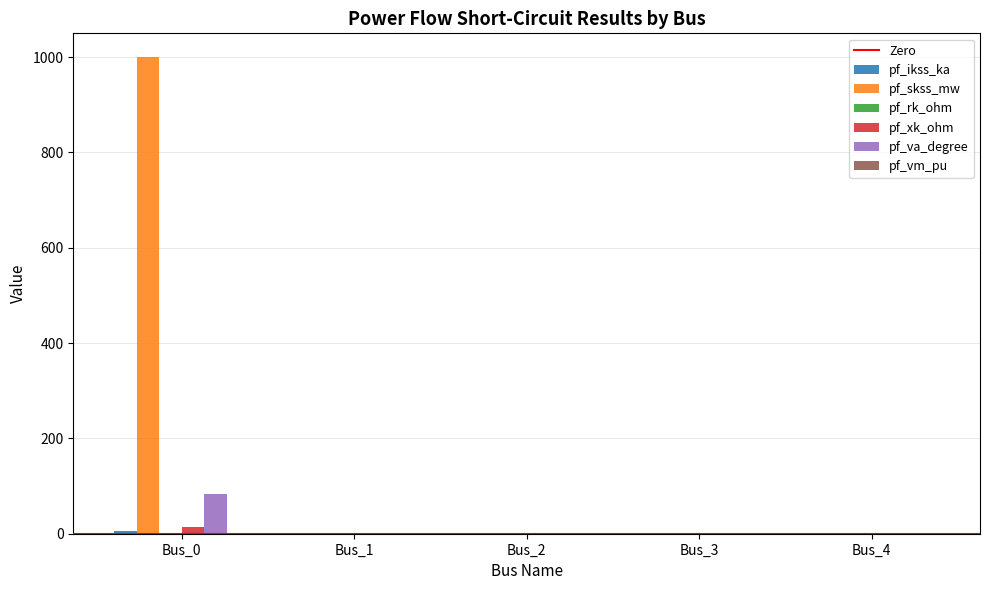

Which series has the largest total across all categories?

pf_skss_mw